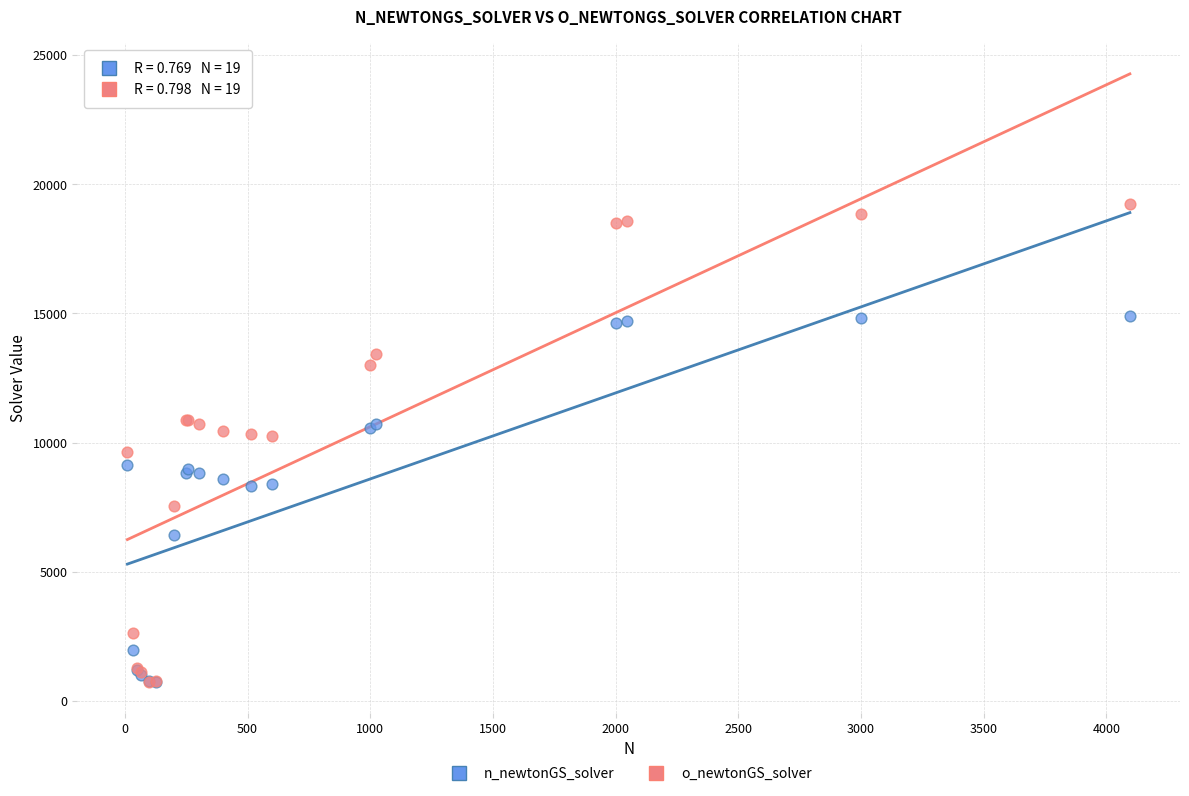

What are all the series names shown in the legend?

n_newtonGS_solver, o_newtonGS_solver